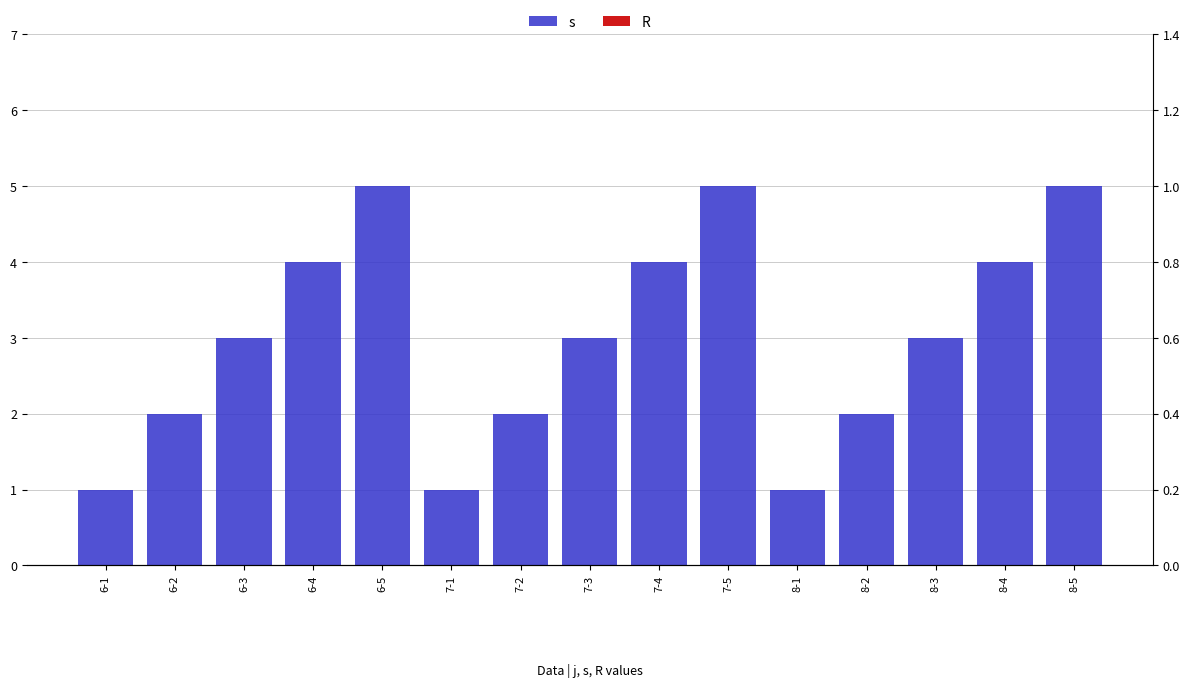

Which category has the lowest value across all series?

6-1